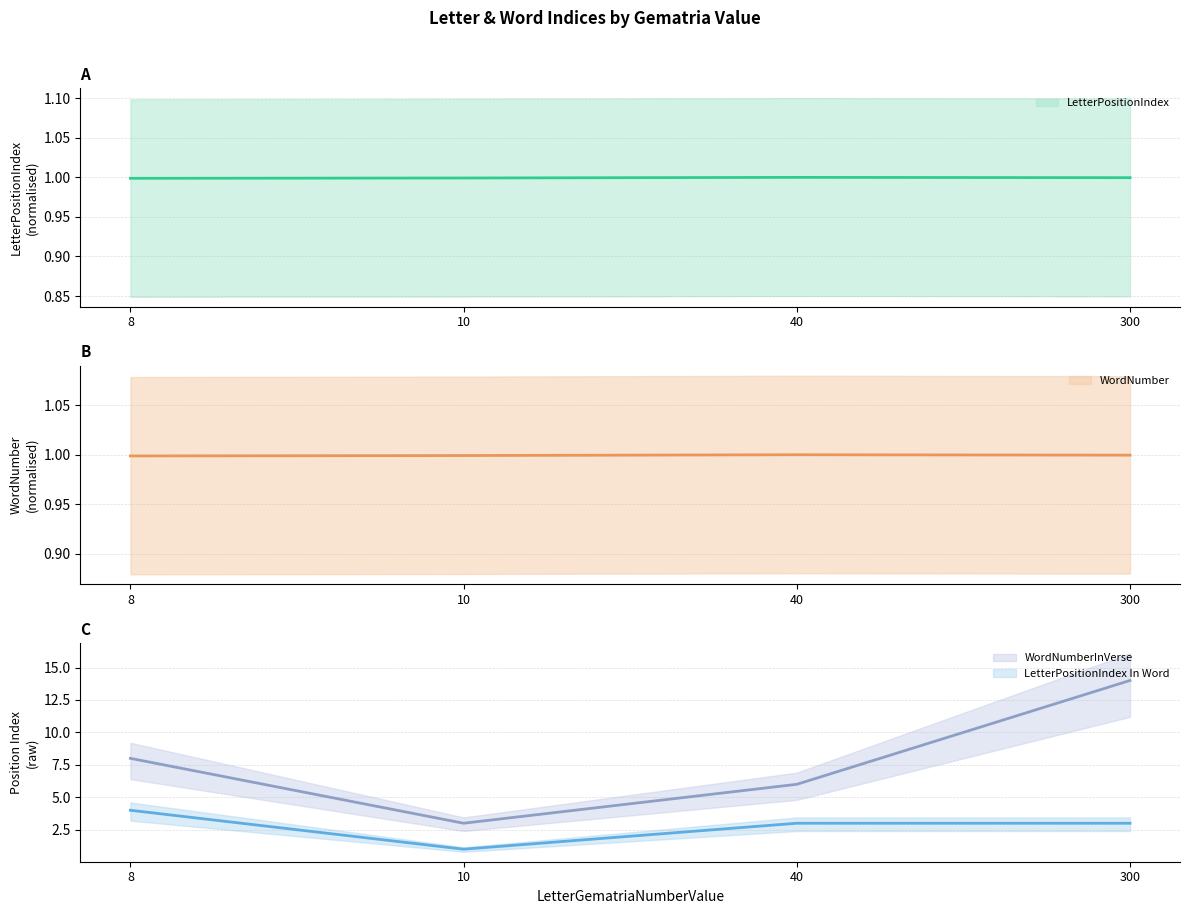

What is the average value of the LetterPositionIndex series?

1.0